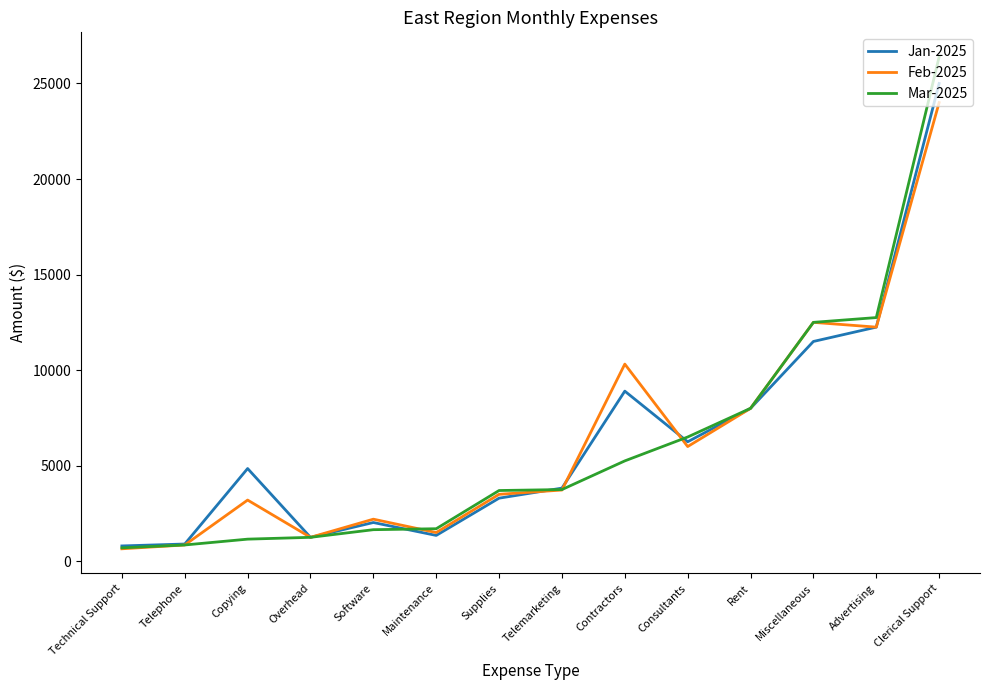

Which series has the widest spread of values?

Mar-2025